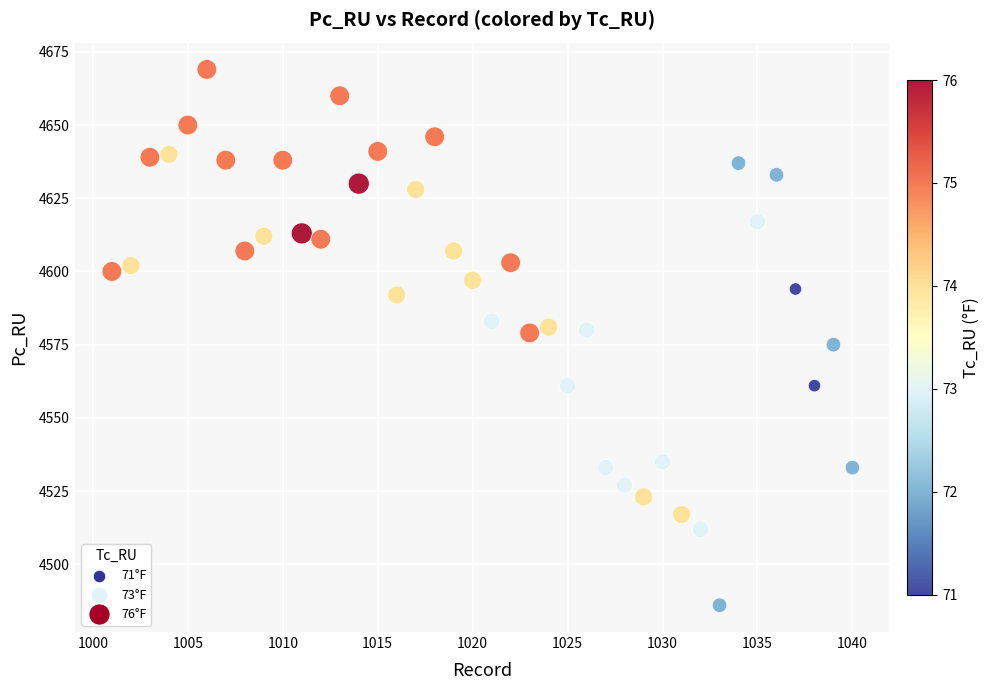

What is the range of X values (max minus min)?

39